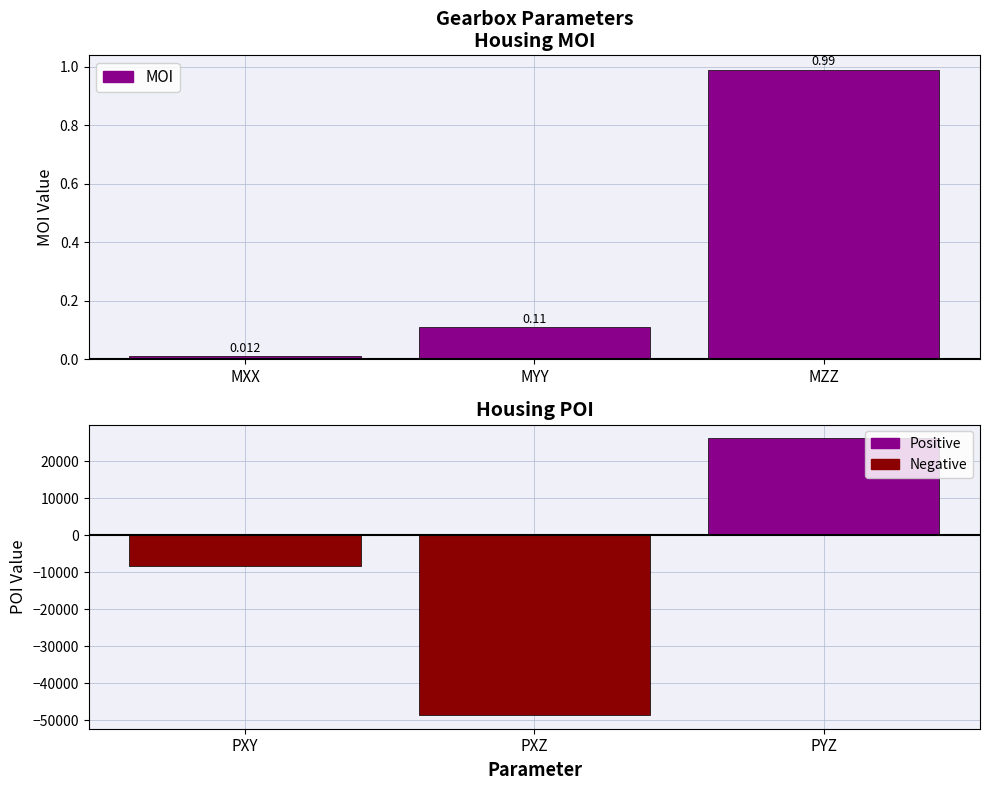

What is the sum of all HOUSING POI values?

-30640.0